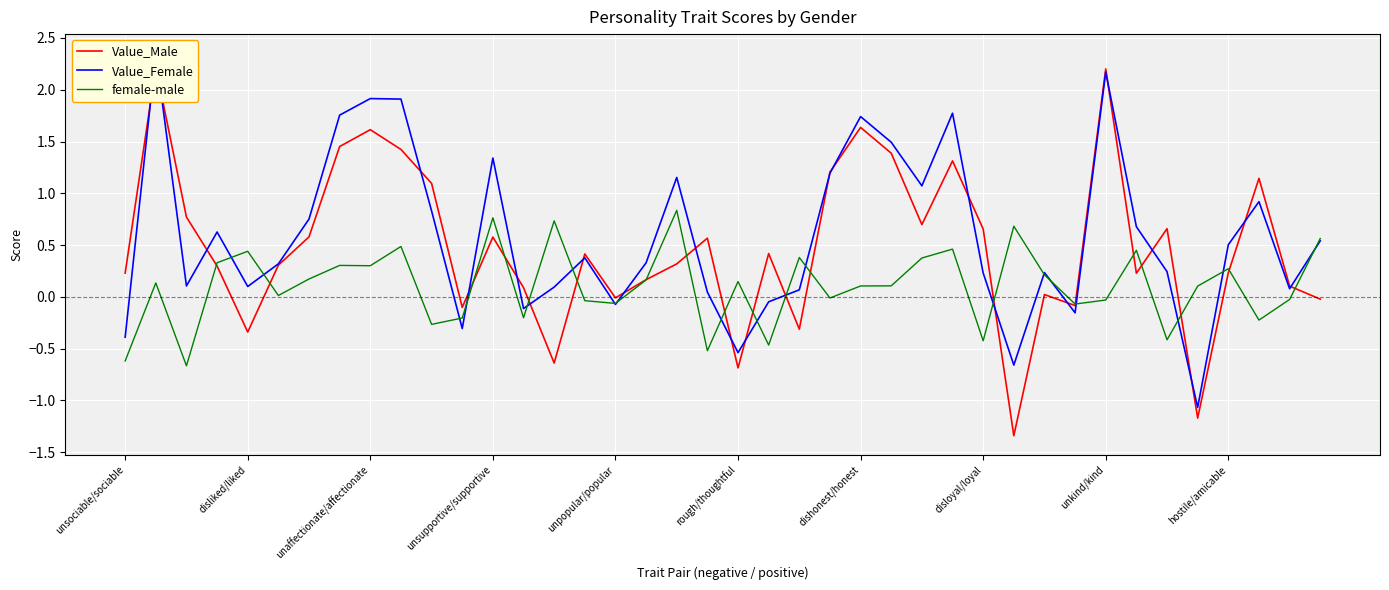

What is the lowest value of the female-male series?

-0.7